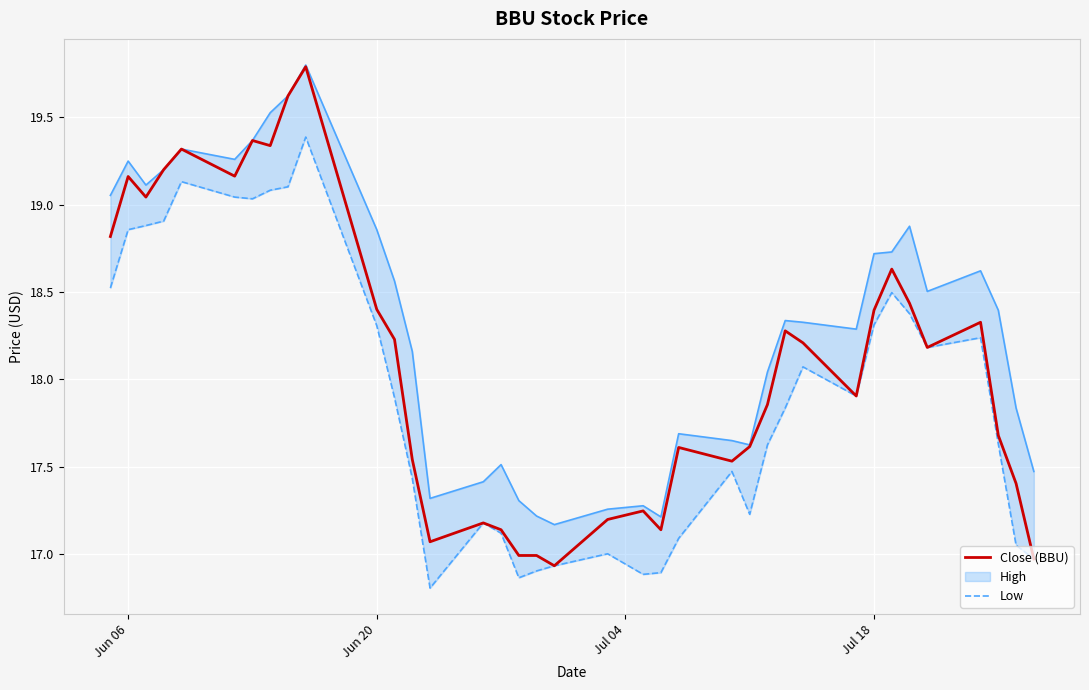

What is the difference between the maximum and minimum values in the Close (BBU) series?

2.9